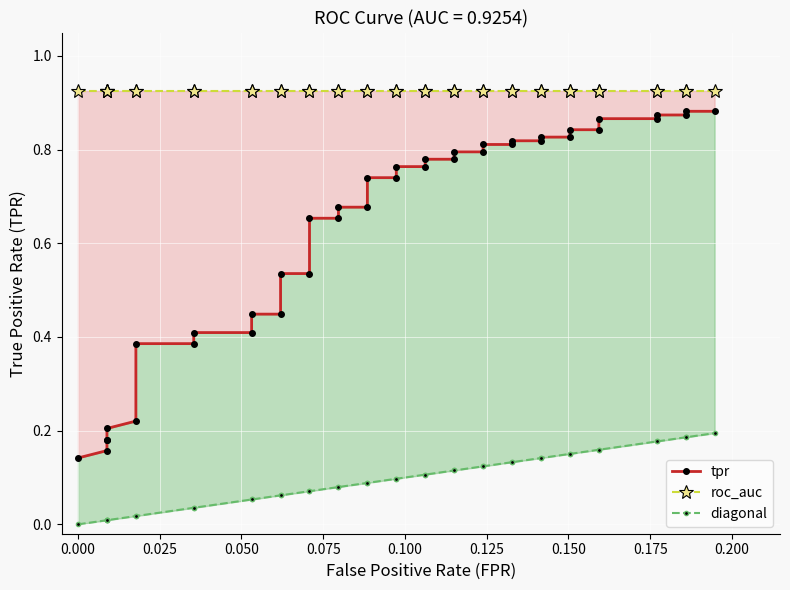

True or false: roc_auc has more than 1 interior local peaks.

False